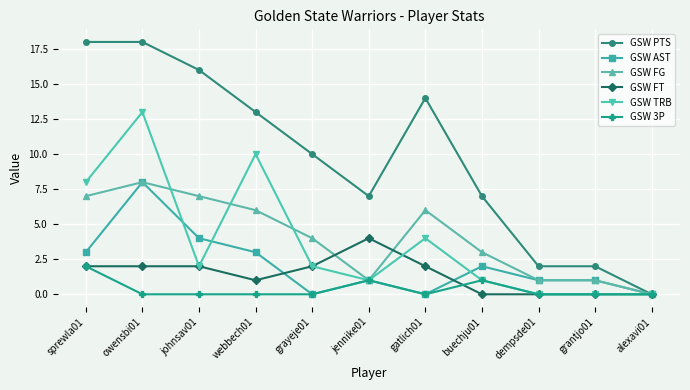

What position from the right is buechju01?

4